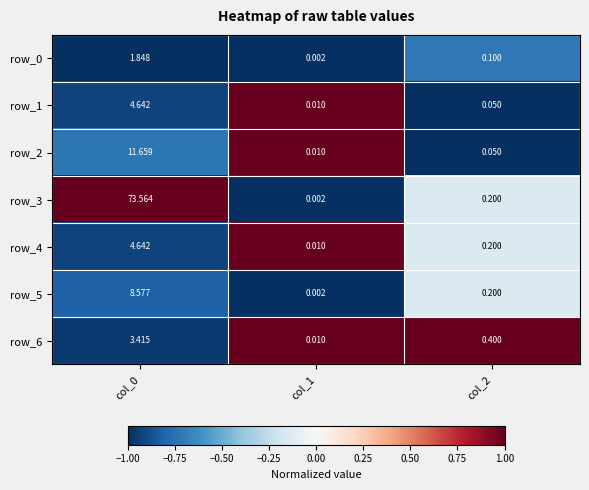

Is the value of row_5 at col_2 greater than the value of row_6 at col_0?

No